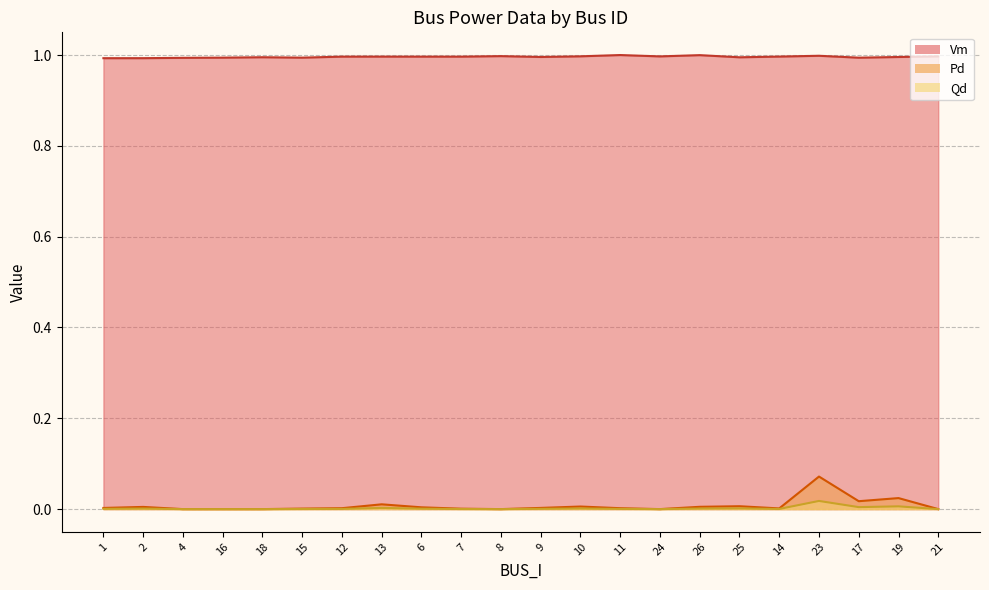

Rank the series by their maximum value, from highest to lowest.

Vm, Qd, Pd